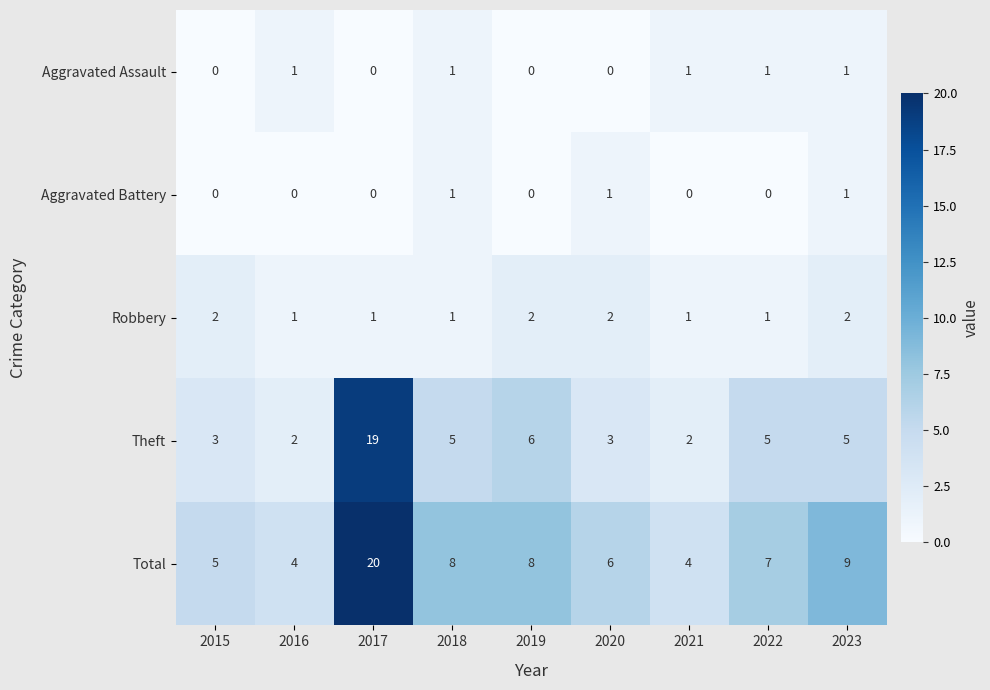

The Aggravated Assault series shows 1 at 2018. True or false?

True